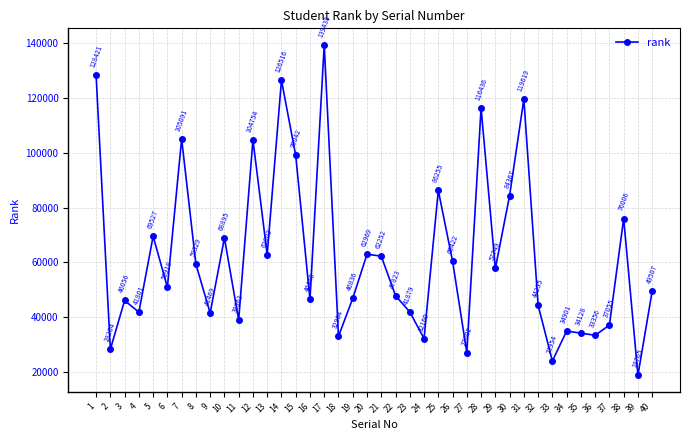

What is the difference between the maximum and minimum values?

120673